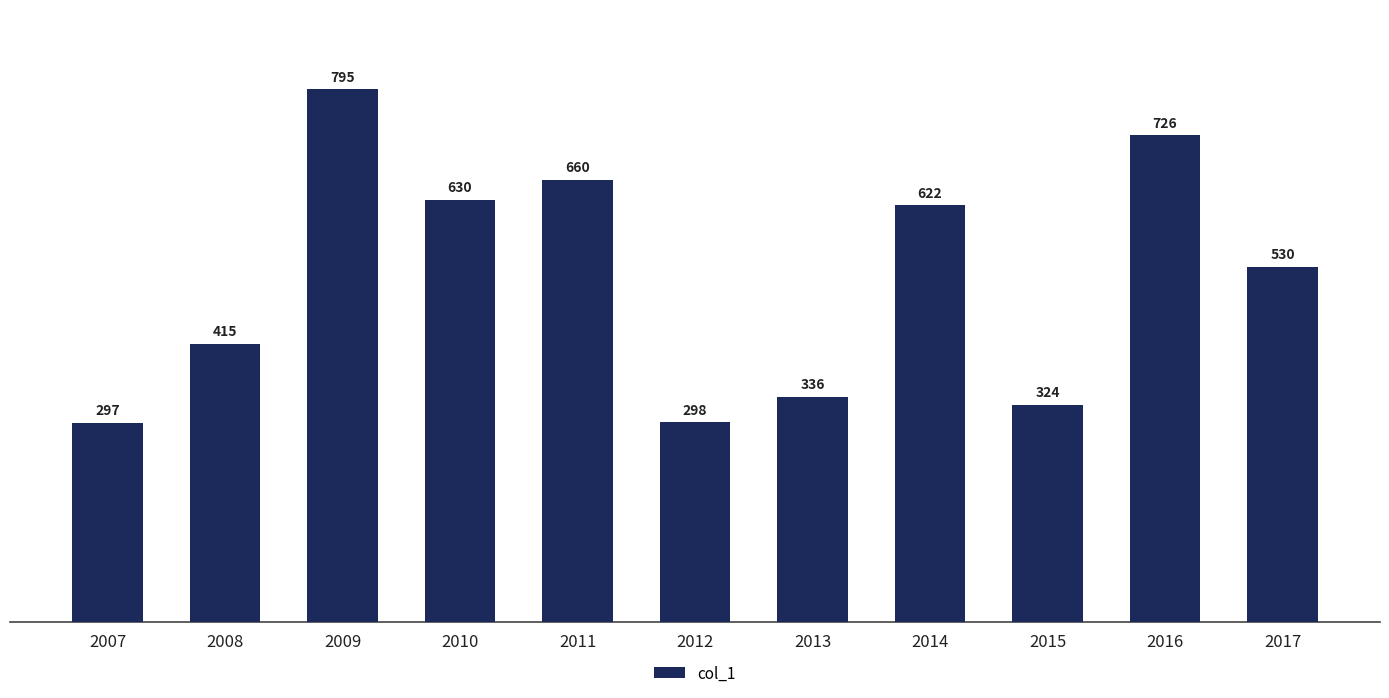

Is it true that the value at 2015 is 324?

True